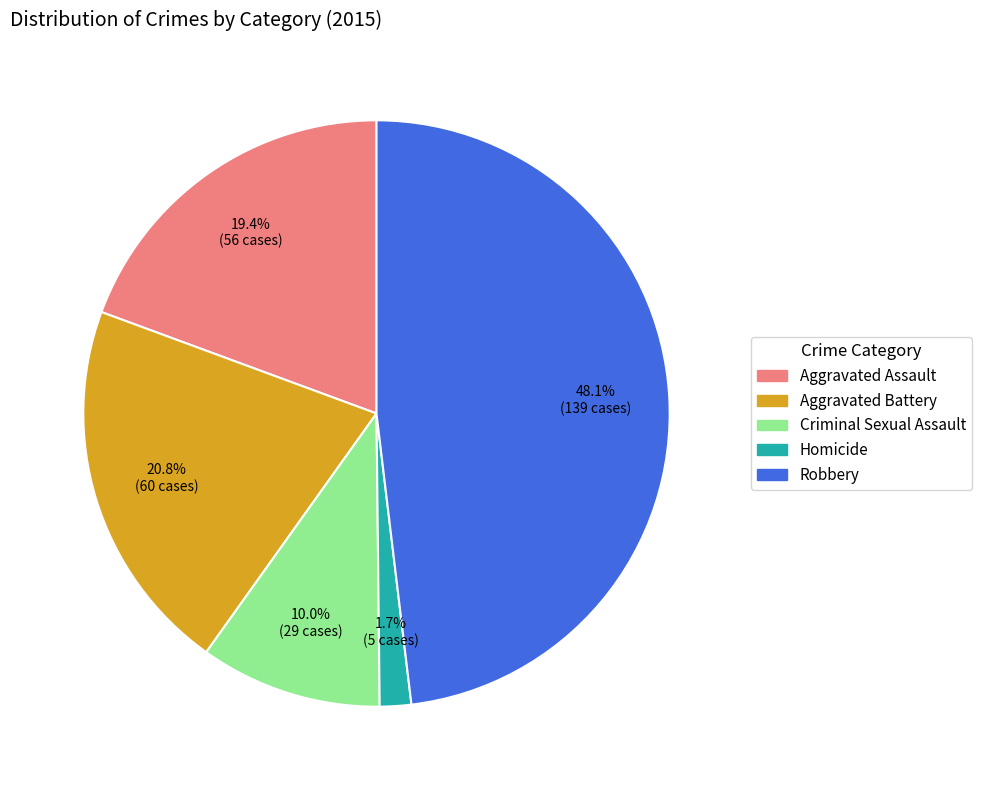

Is it true that Criminal Sexual Assault is 17% of the pie?

False